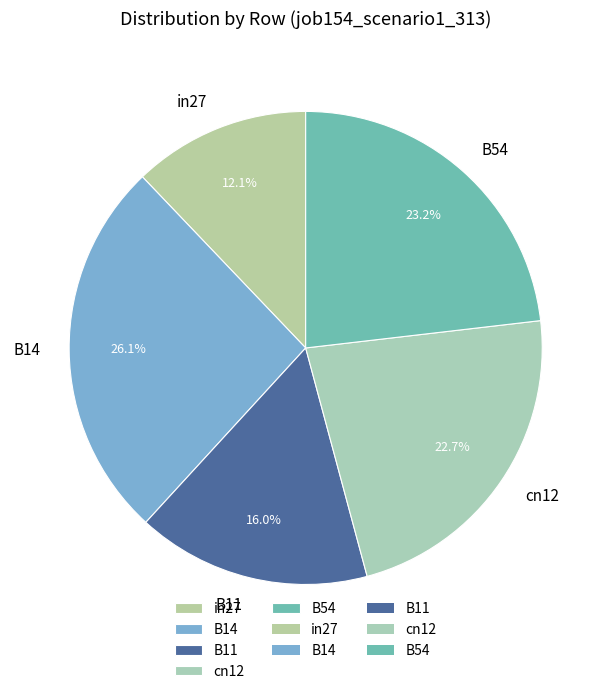

Which has a higher value, cn12 or B11?

cn12